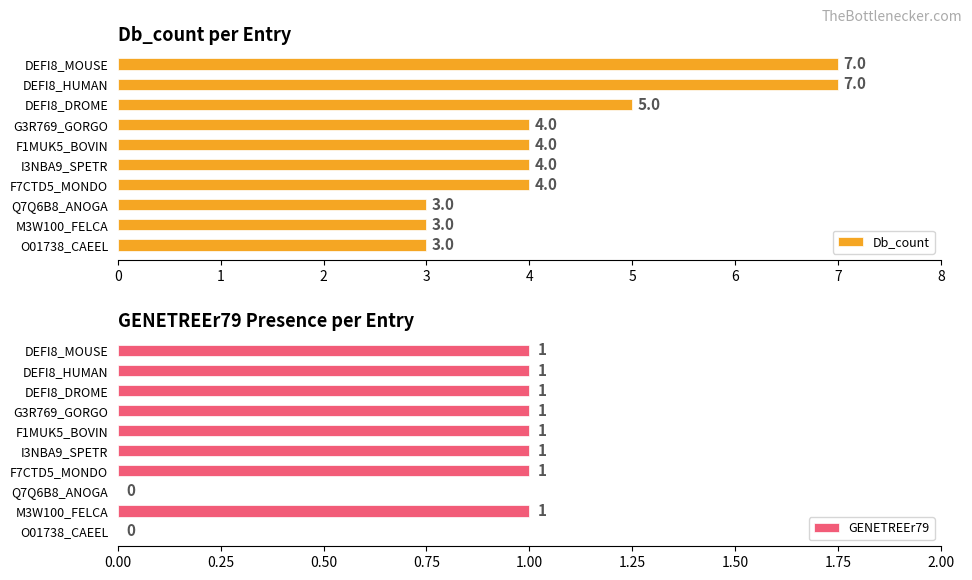

Are the bars grouped side by side (vs. stacked)?

Yes